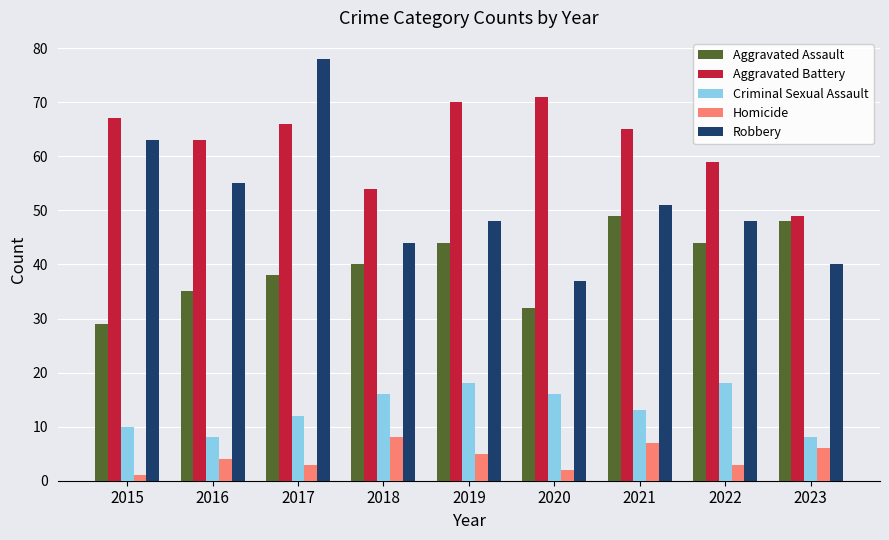

What is the sum of the Homicide values at 2018 and 2023?

14